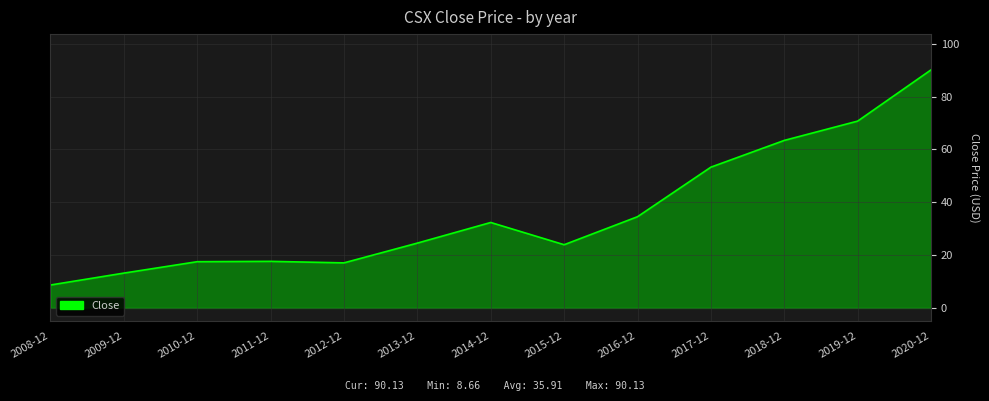

Approximately how many times larger is the value at 2013-12 compared to 2014-12?

0.8